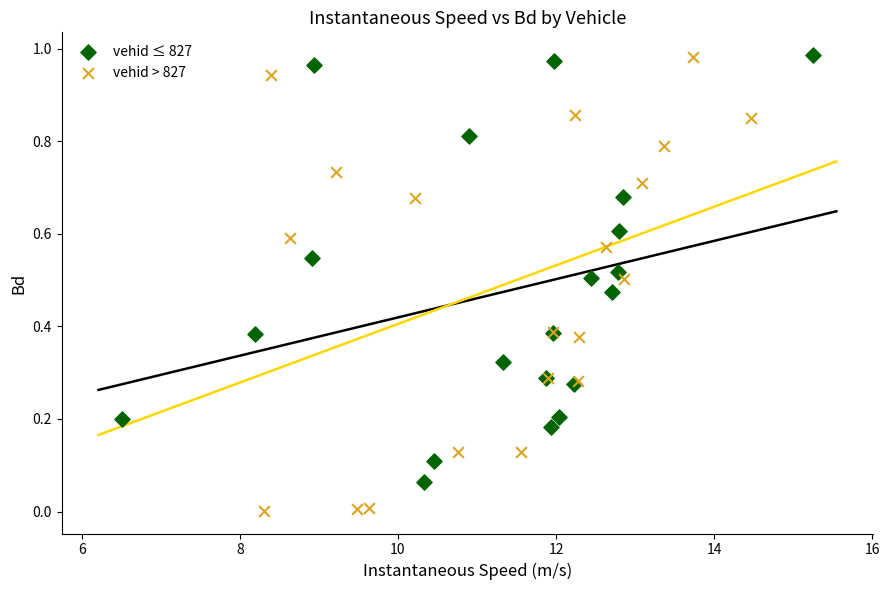

Which series has the largest Y range (max minus min)?

vehid > 827